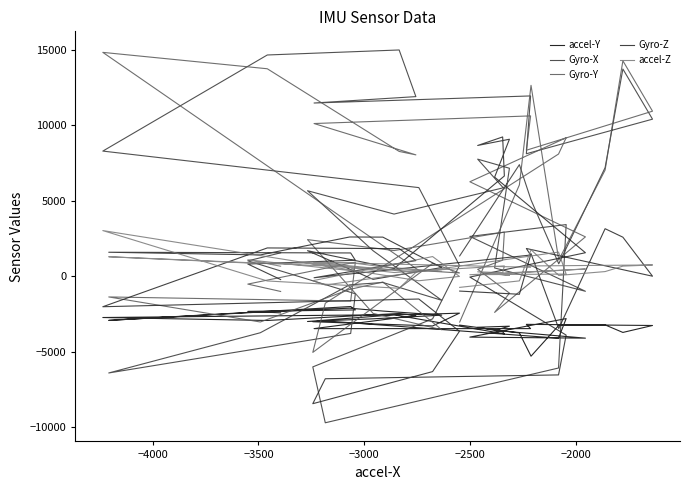

What is the average value of the accel-Z series?

474